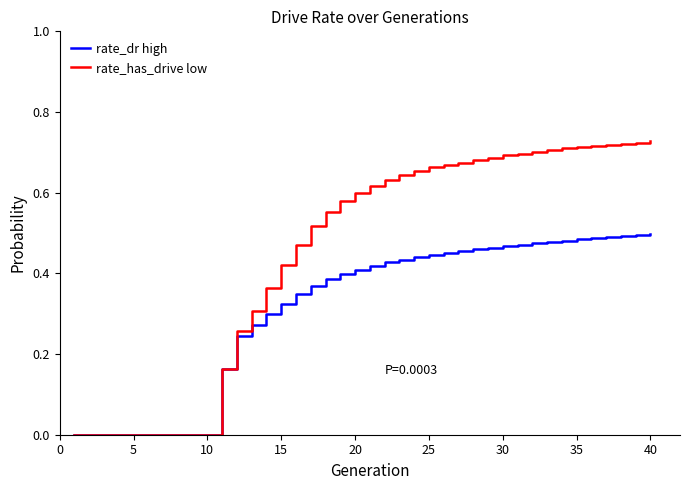

List the series in order of their overall mean, lowest first.

rate_dr high, rate_has_drive low